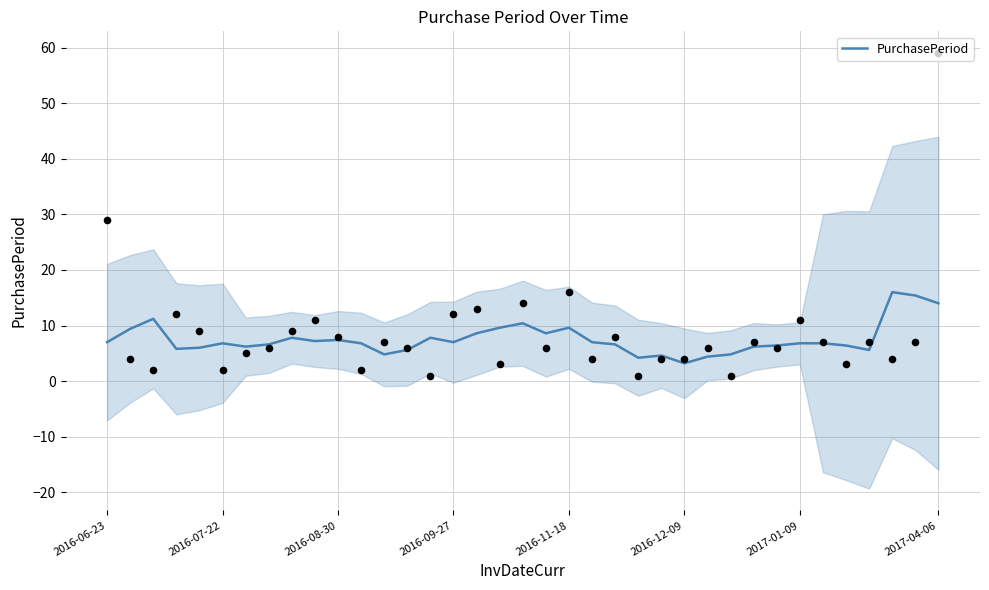

What is the minimum value for PurchasePeriod?

3.2